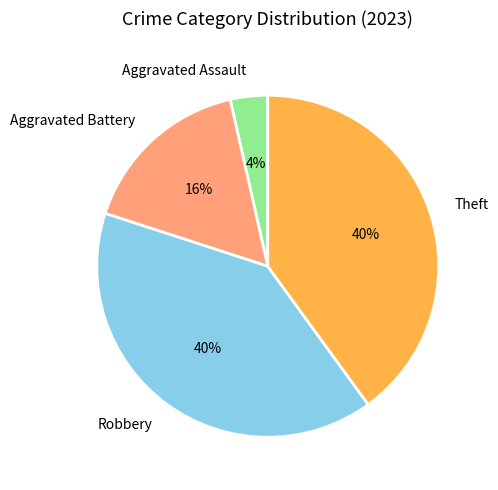

Is there any slice that represents more than half of the pie?

No